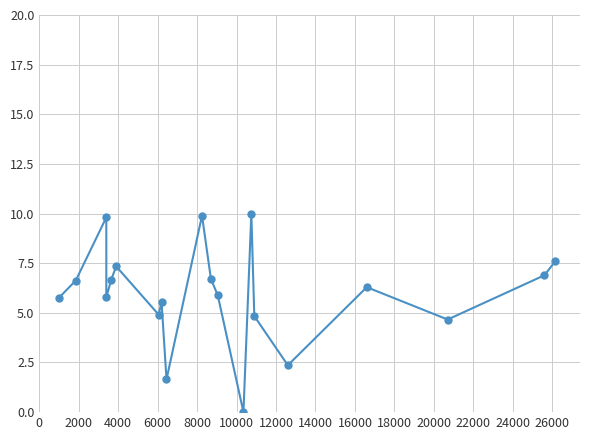

How many interior local peaks (higher than both neighbors) does the data have?

6